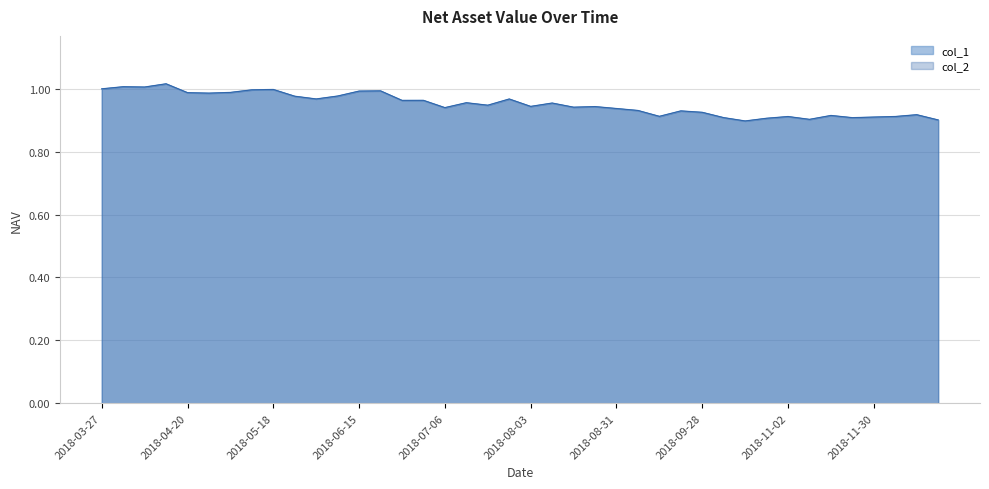

What are all the series names shown in the legend?

col_1, col_2